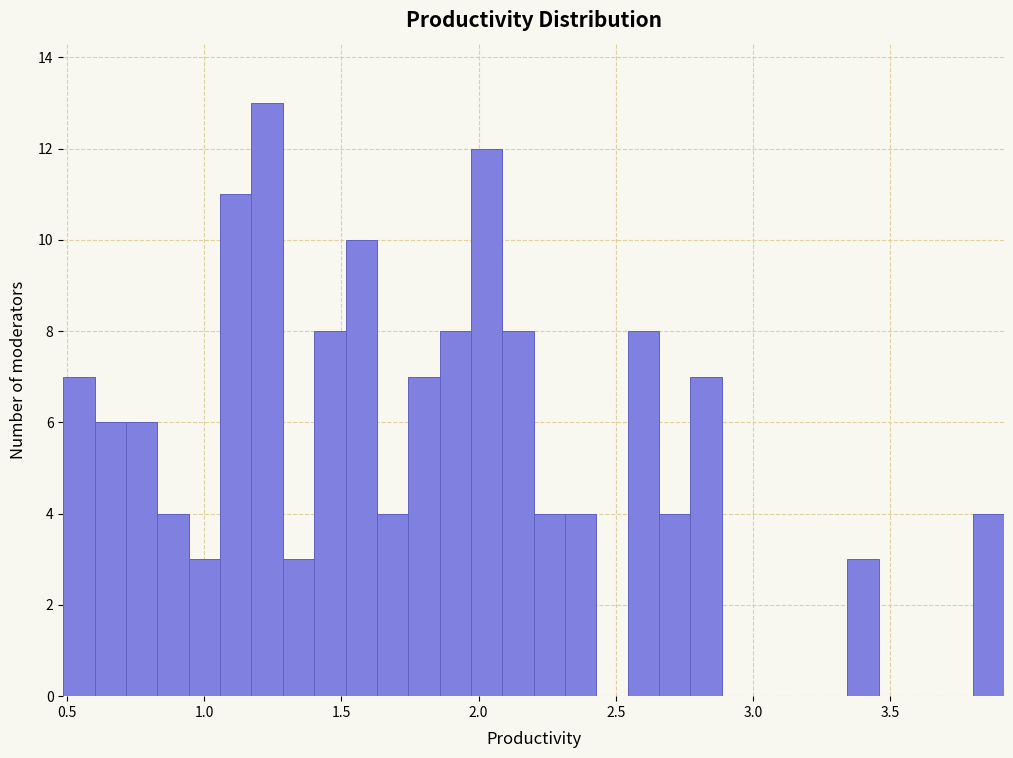

Read against the x-axis, roughly where is the centre of the tallest bar?

1.25